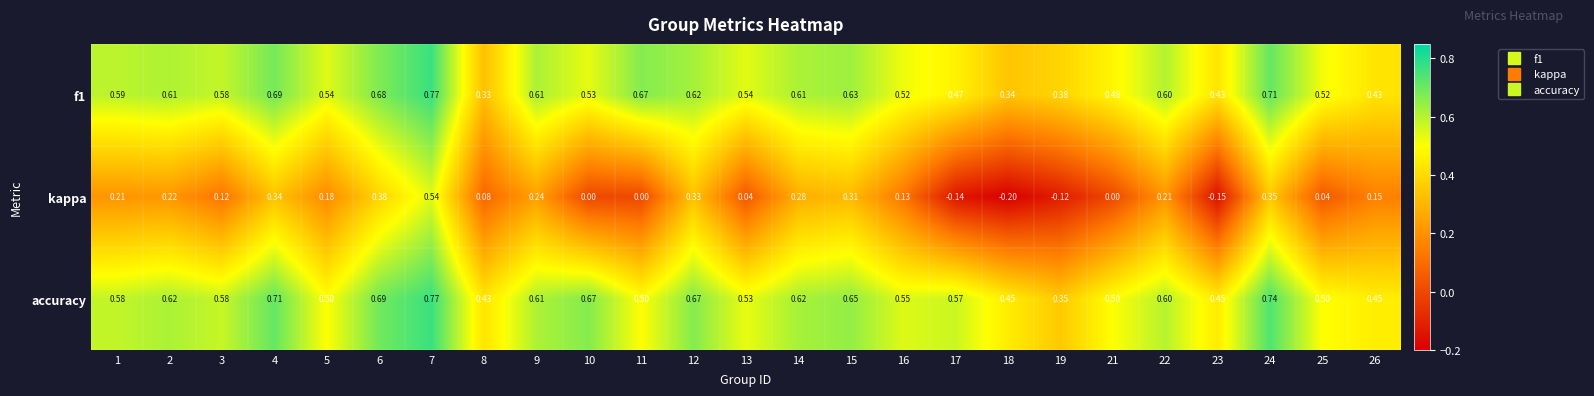

Which series has the widest spread of values?

kappa